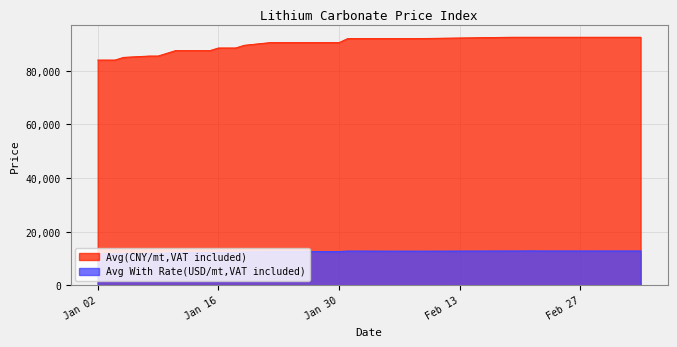

Which series has the widest spread of values?

Avg(CNY/mt,VAT included)